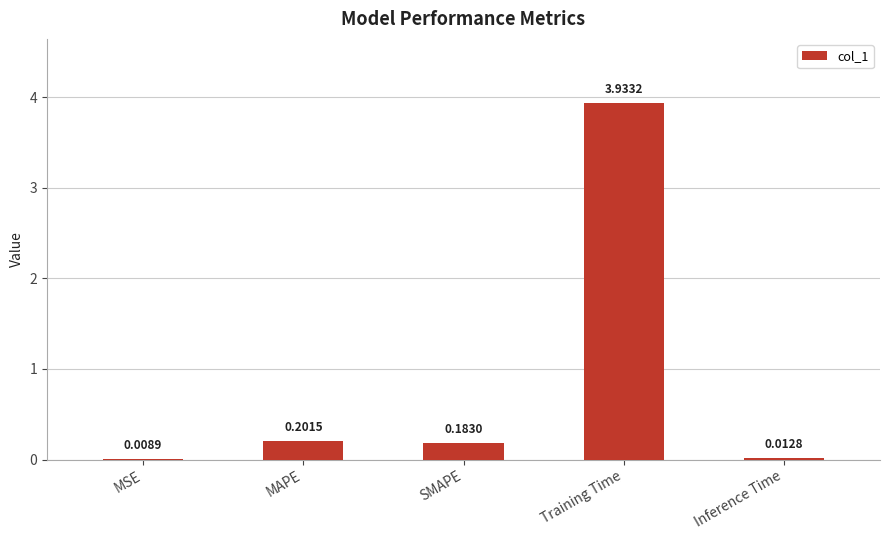

What is the average value?

0.9